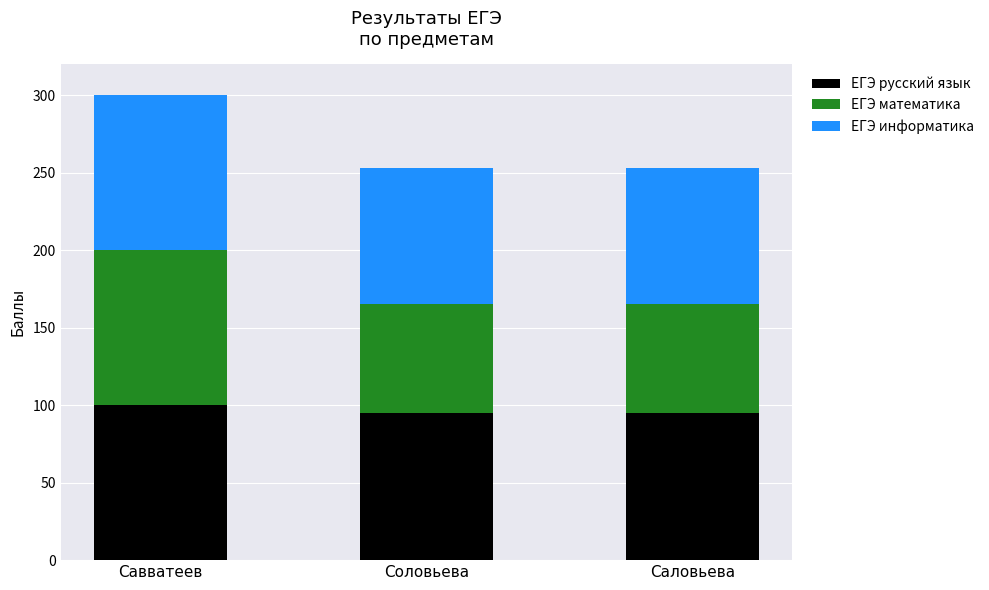

What is the total value across all series at Соловьева?

253